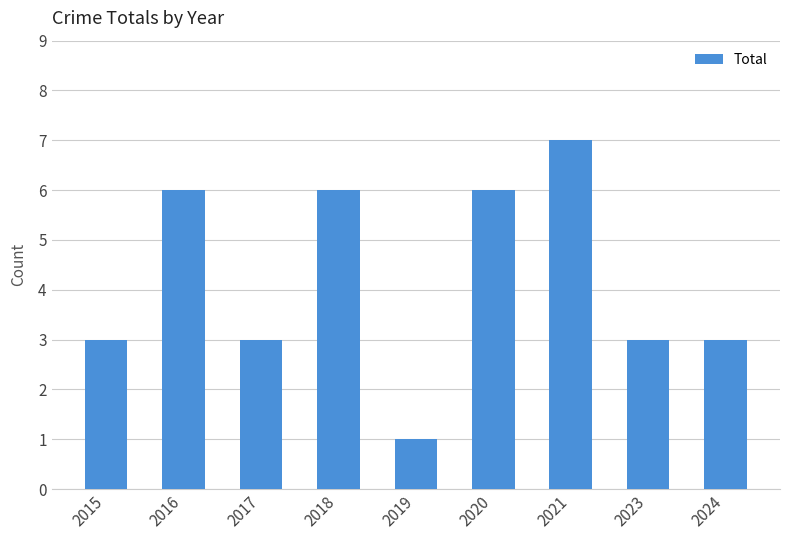

Are the bars grouped side by side (vs. stacked)?

No